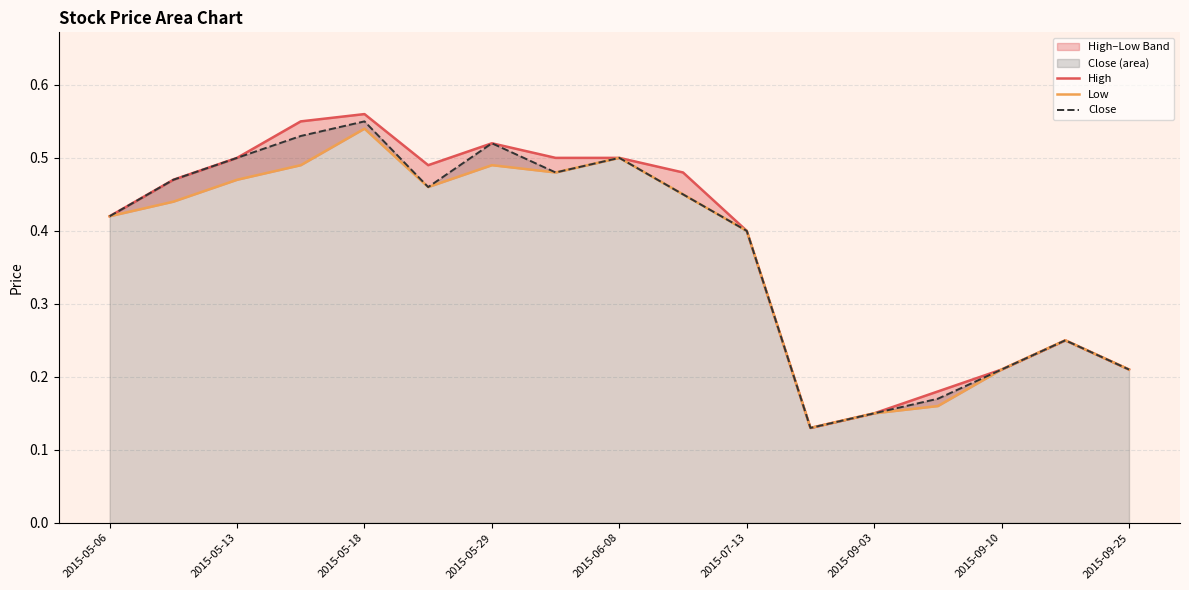

How many lines are shown in the chart?

3